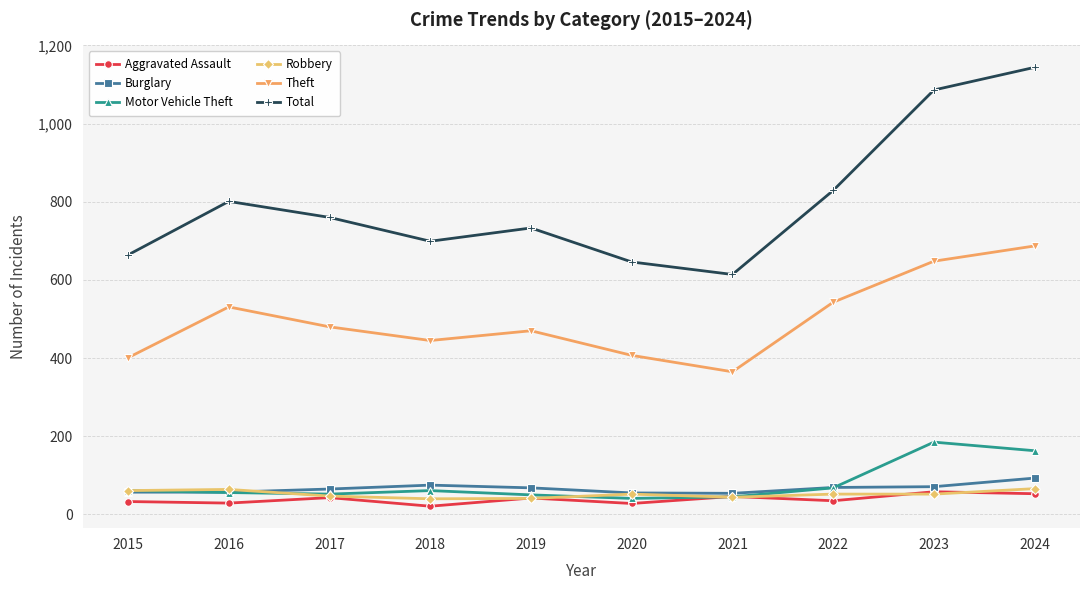

True or false: Theft has more than 1 interior local peaks.

True